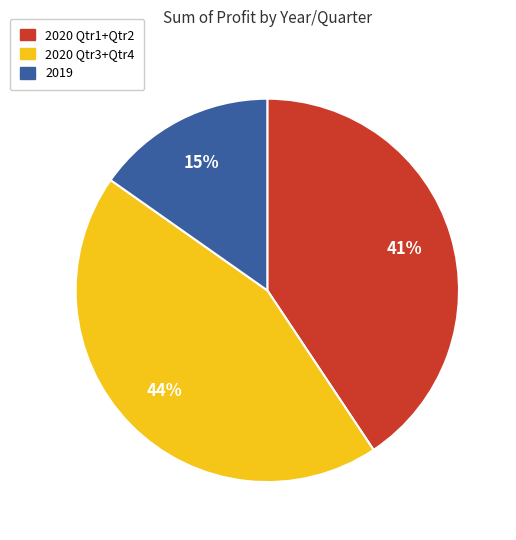

How many segments does this pie chart have?

3